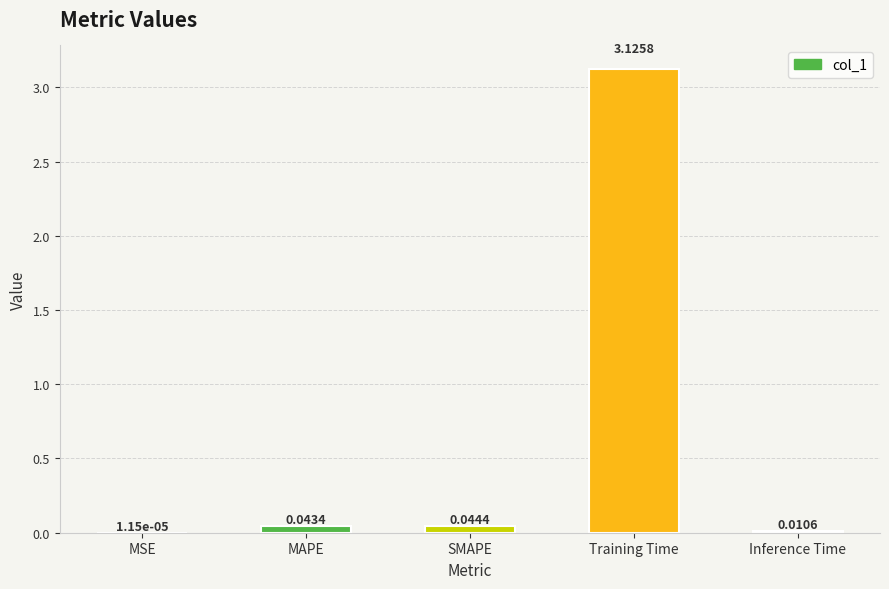

How many categories are shown in the chart?

5